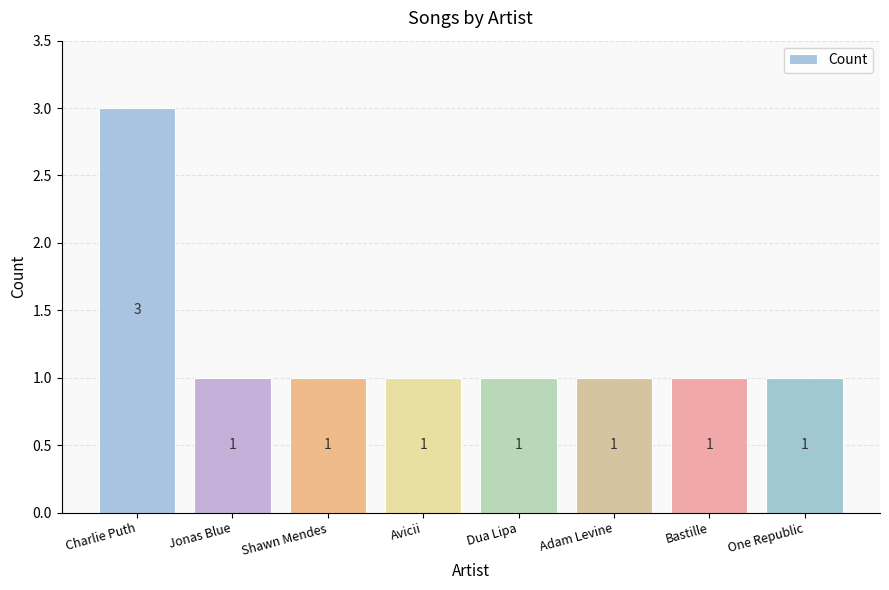

What position from the right is Bastille?

2